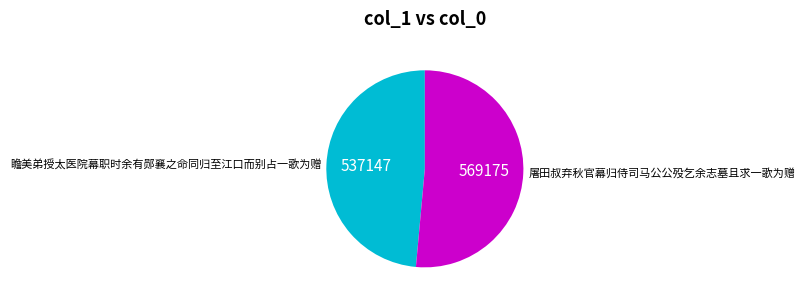

The 屠田叔弃秋官幕归侍司马公公殁乞余志墓且求一歌为赠 slice represents 62% of the pie. True or false?

False